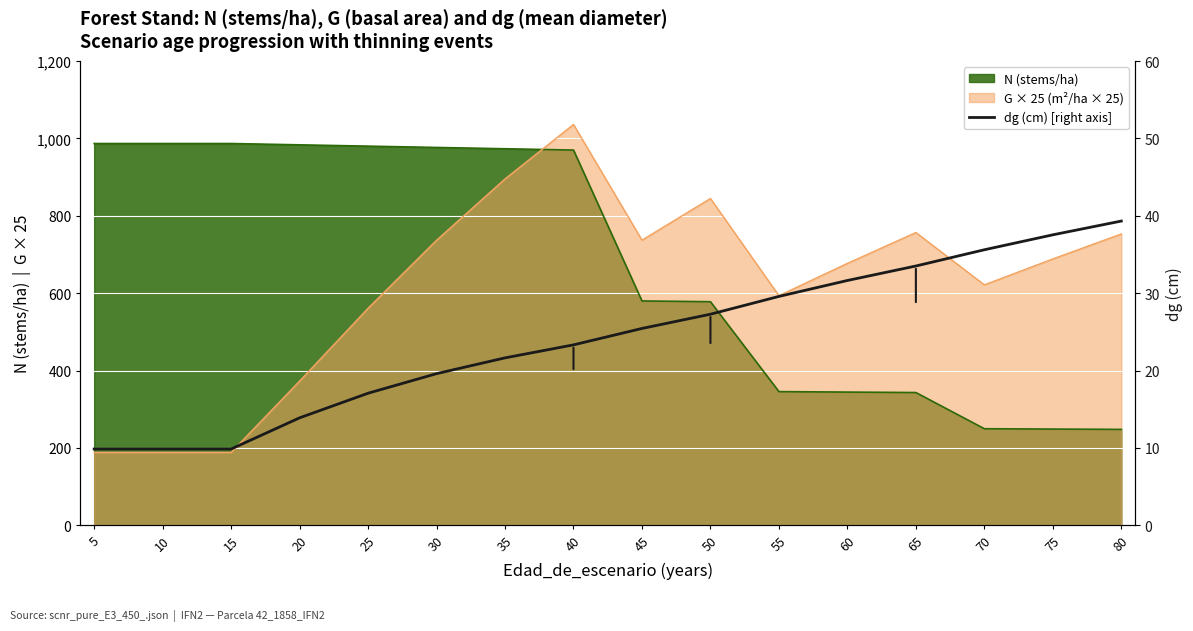

How many data points are above 25?

8